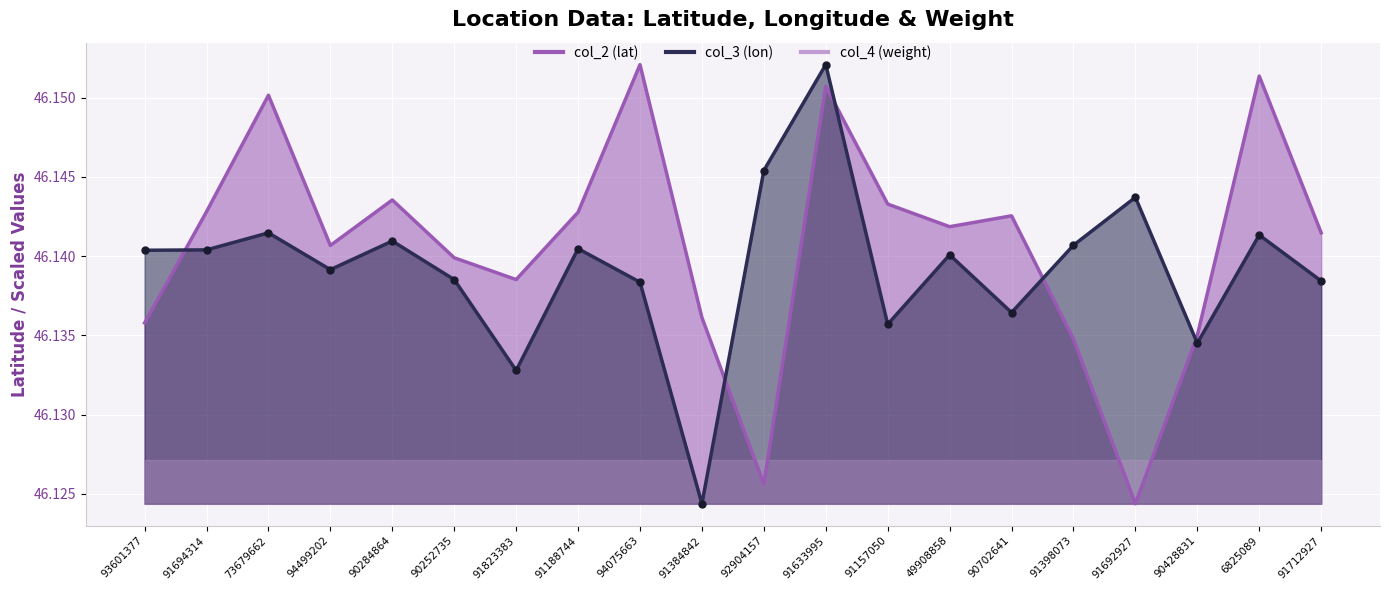

What is the total value across all series at 90252735?

92.3